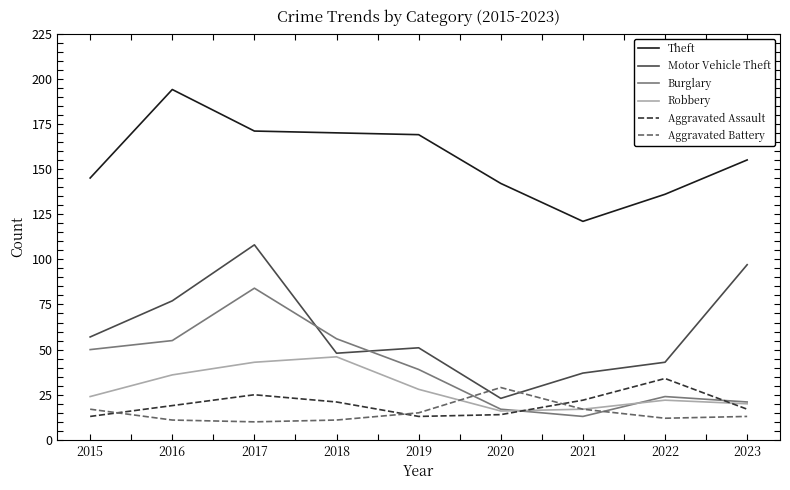

True or false: Aggravated Assault has a value of 24 at 2023.

False